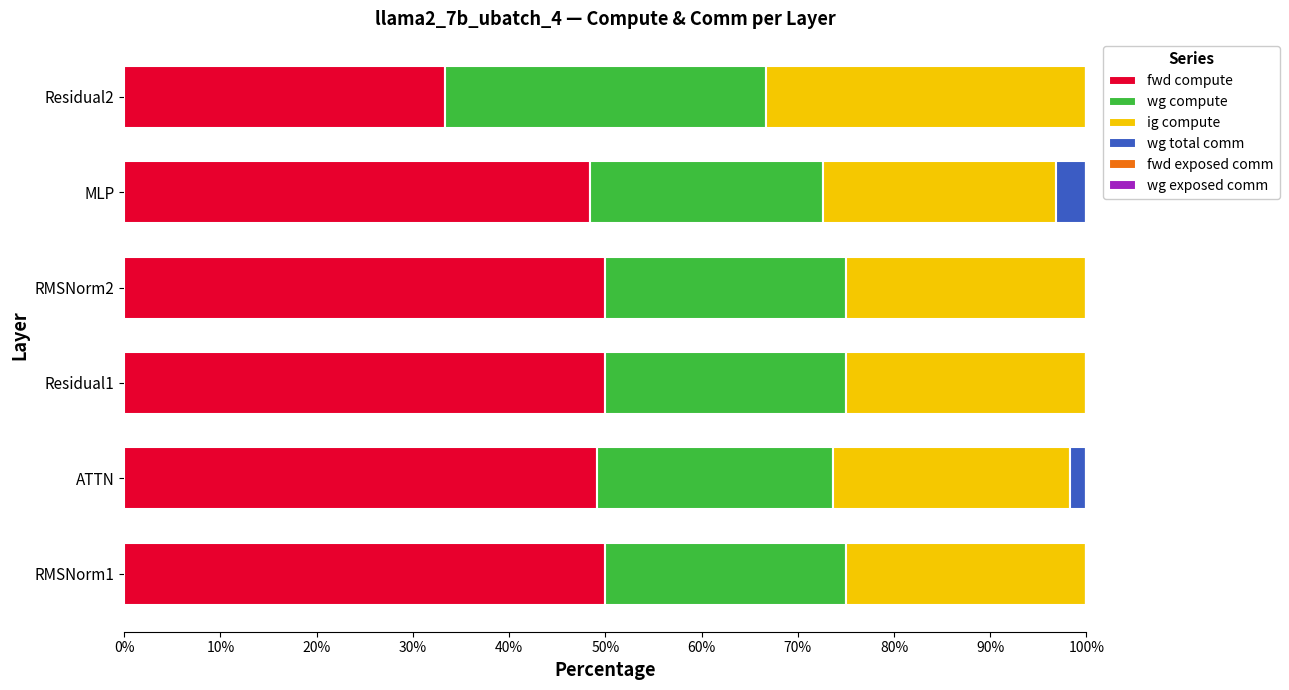

What is the maximum value for fwd compute?

50.0